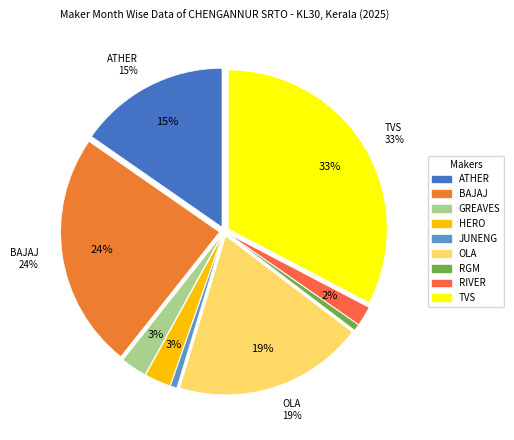

Combined, do HERO MOTOCORP LTD and RGM BUSINESS PLUS PVT LTD account for over 50%?

No